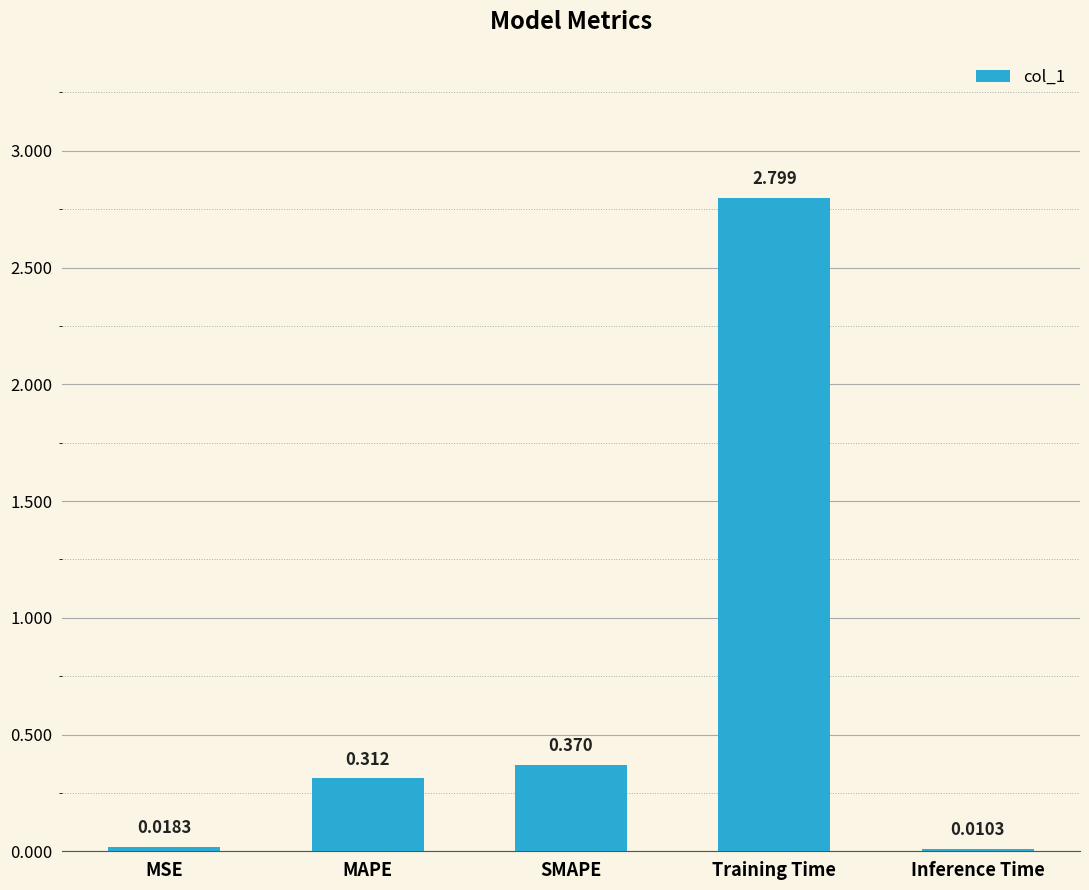

What position from the right is Training Time?

2